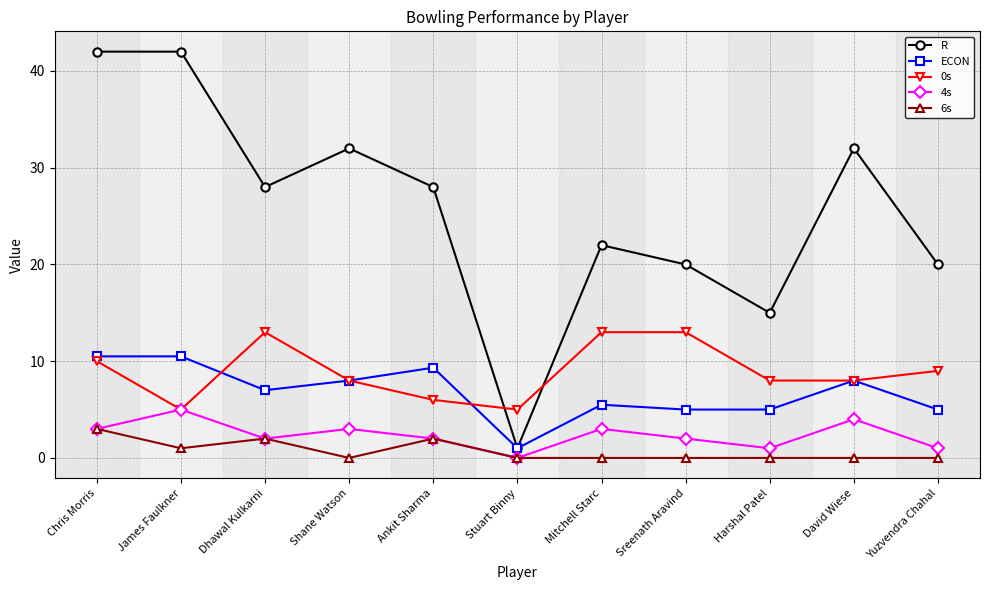

True or false: 4s has a value of 1.0 at Yuzvendra Chahal.

True